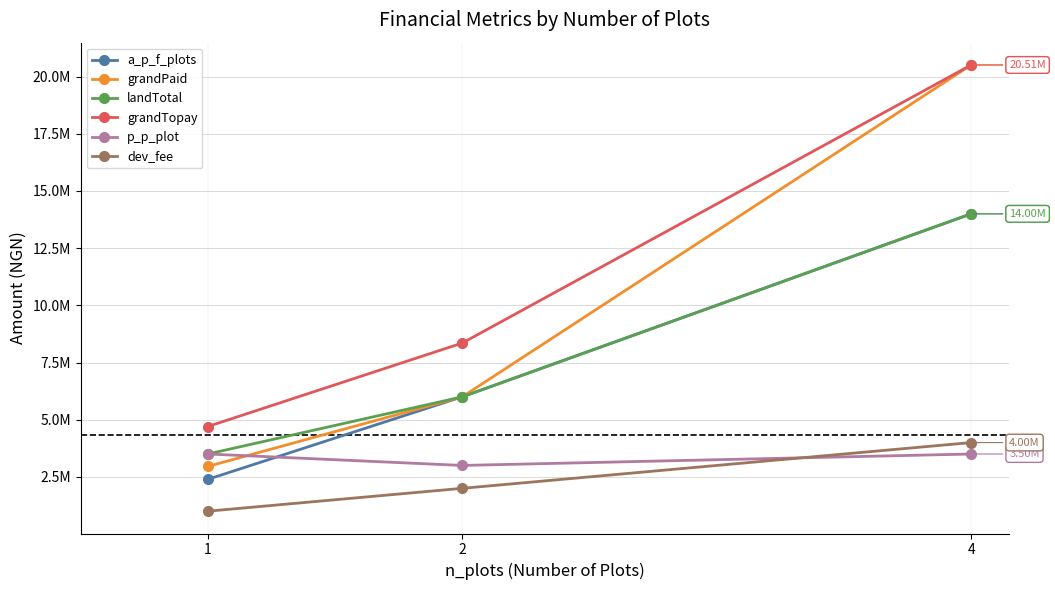

List the labels in order of p_p_plot value, smallest first.

2, 1, 4